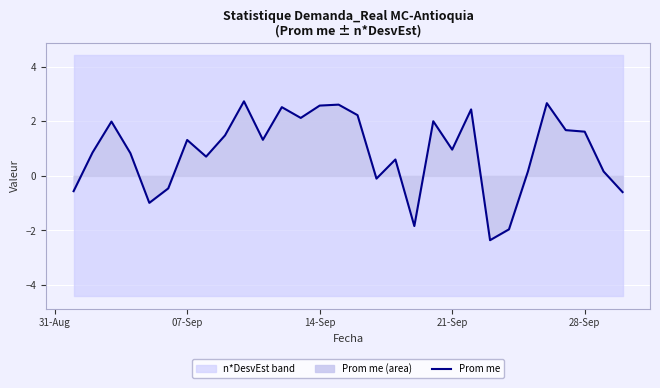

What is the maximum value for Prom me?

2.7